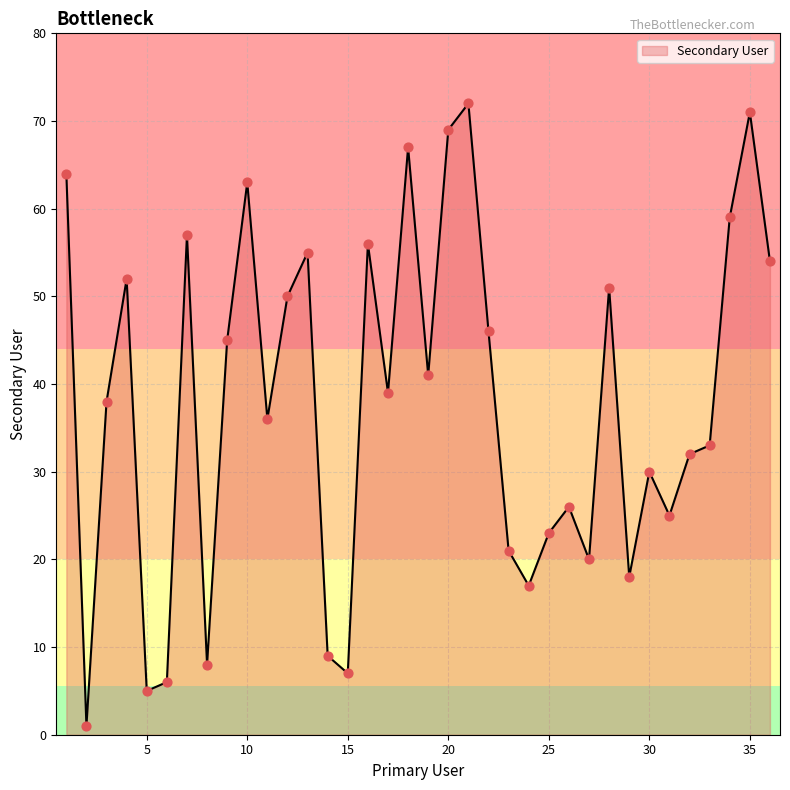

What is the maximum value shown in the chart?

72